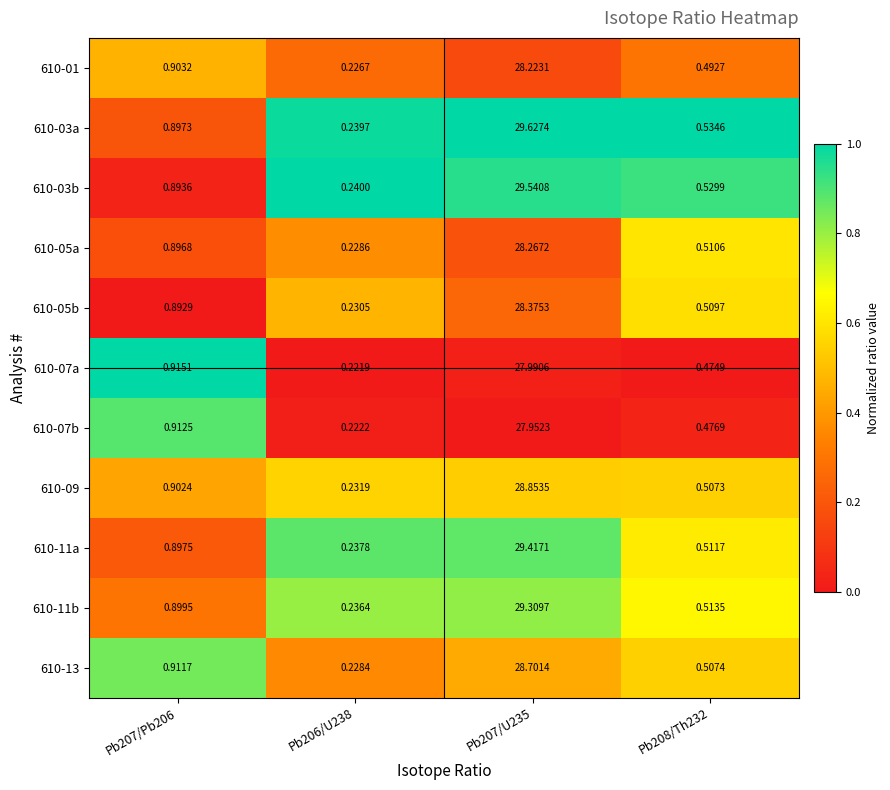

Is the value of 610-11a at Pb208/Th232 greater than the value of 610-07a at Pb207/U235?

No